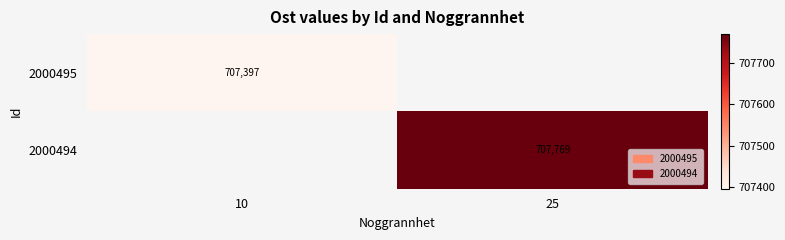

What is the greatest value displayed?

707769.2